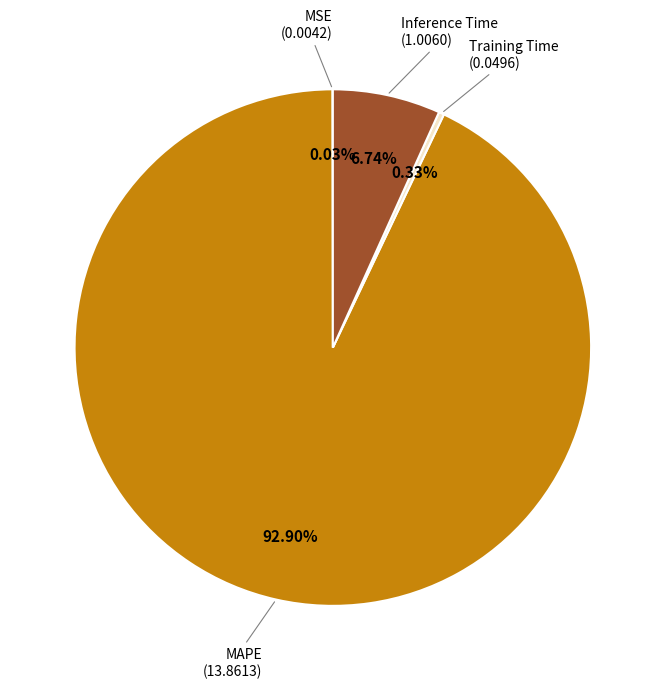

Is there any slice that represents more than half of the pie?

Yes